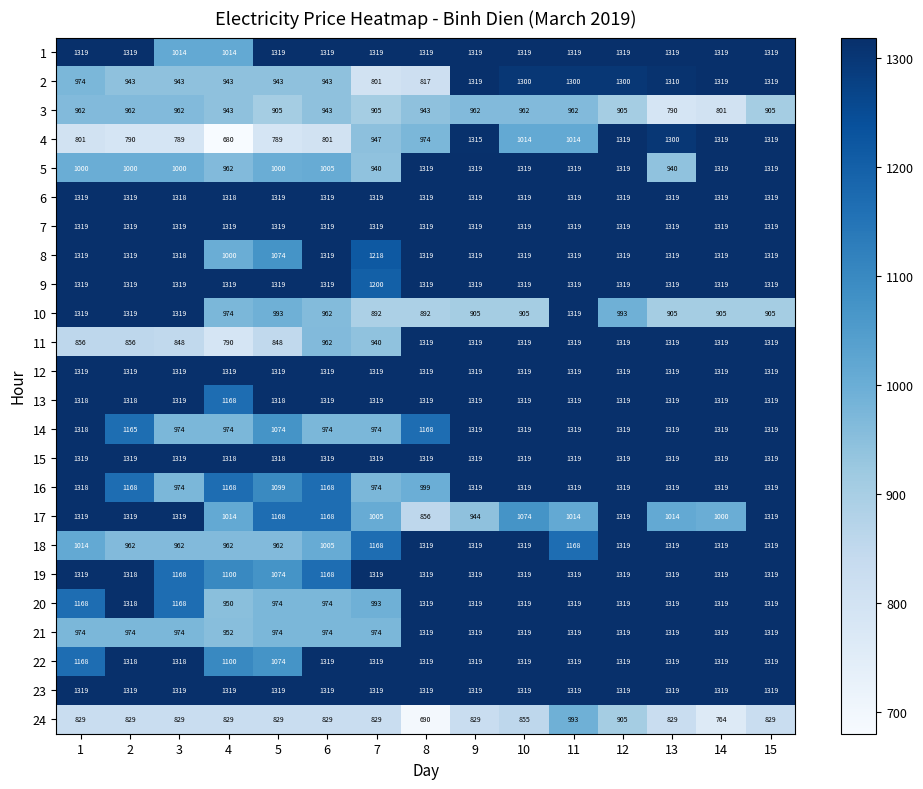

Which series changed the most between 1 and 11?

11